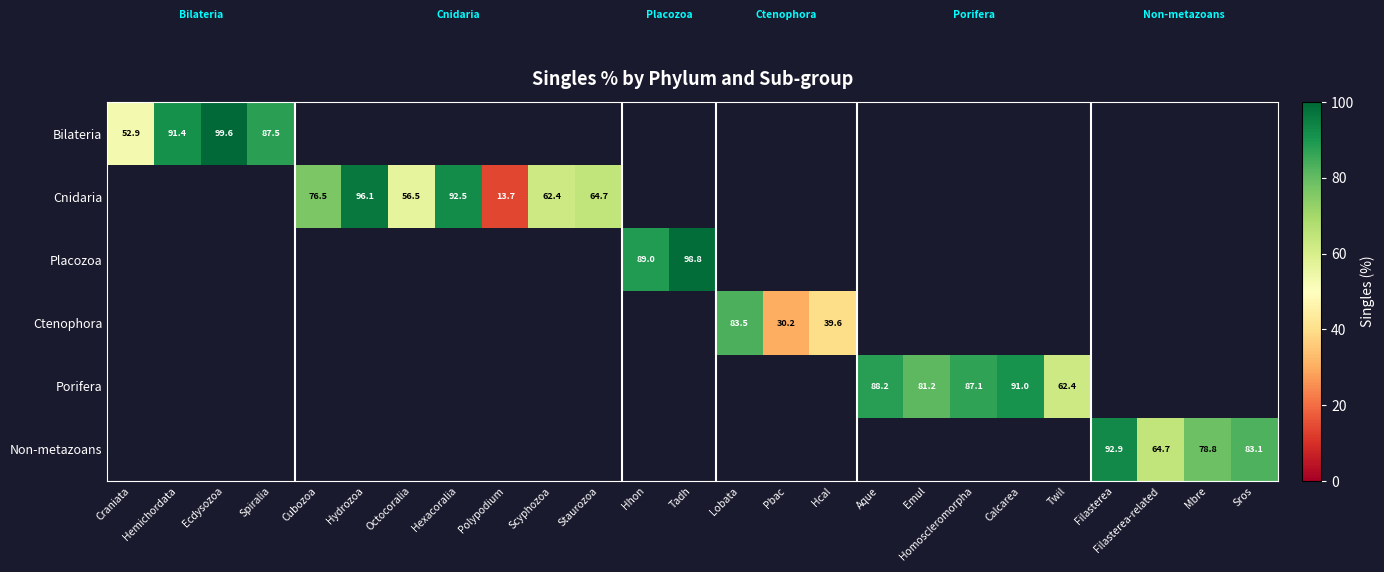

The value of Cnidaria at Hydrozoa is 96.1. True or false?

True